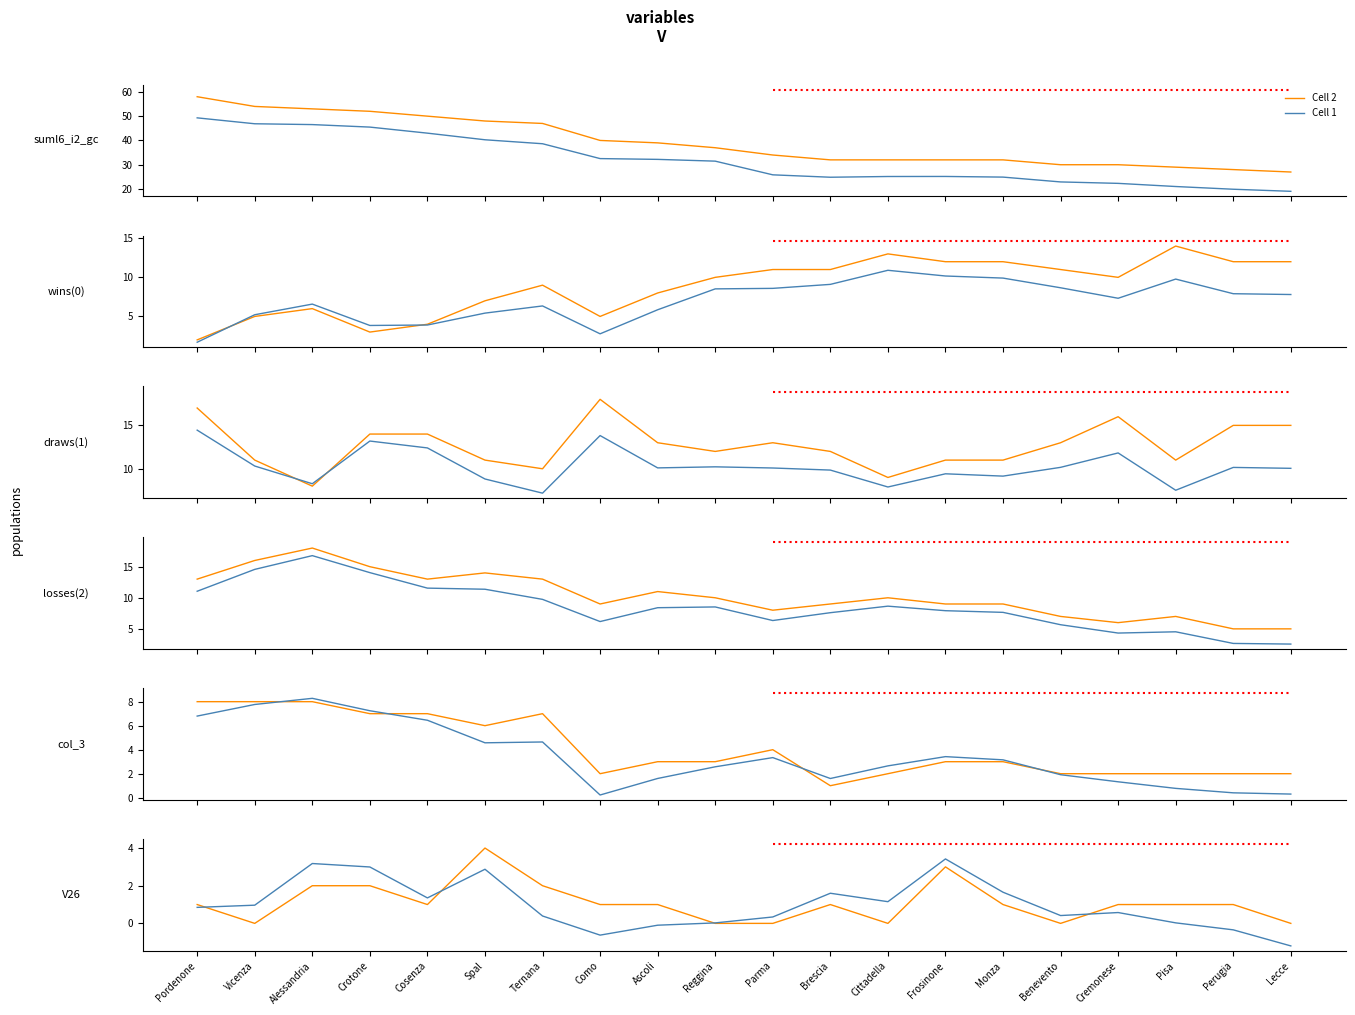

At how many categories does at least one series exceed 0?

19